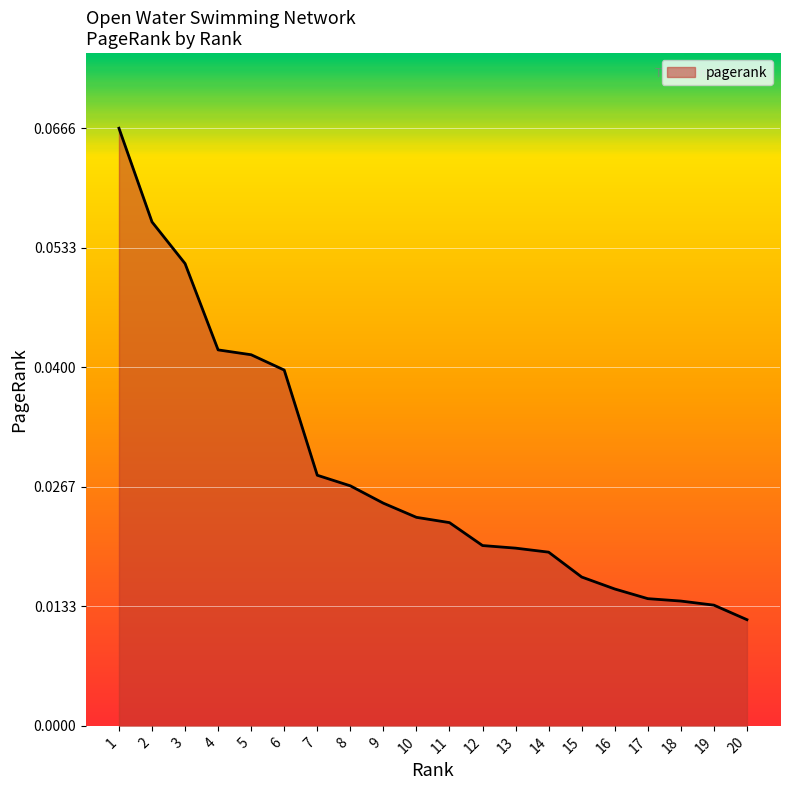

How many lines are shown in the chart?

1